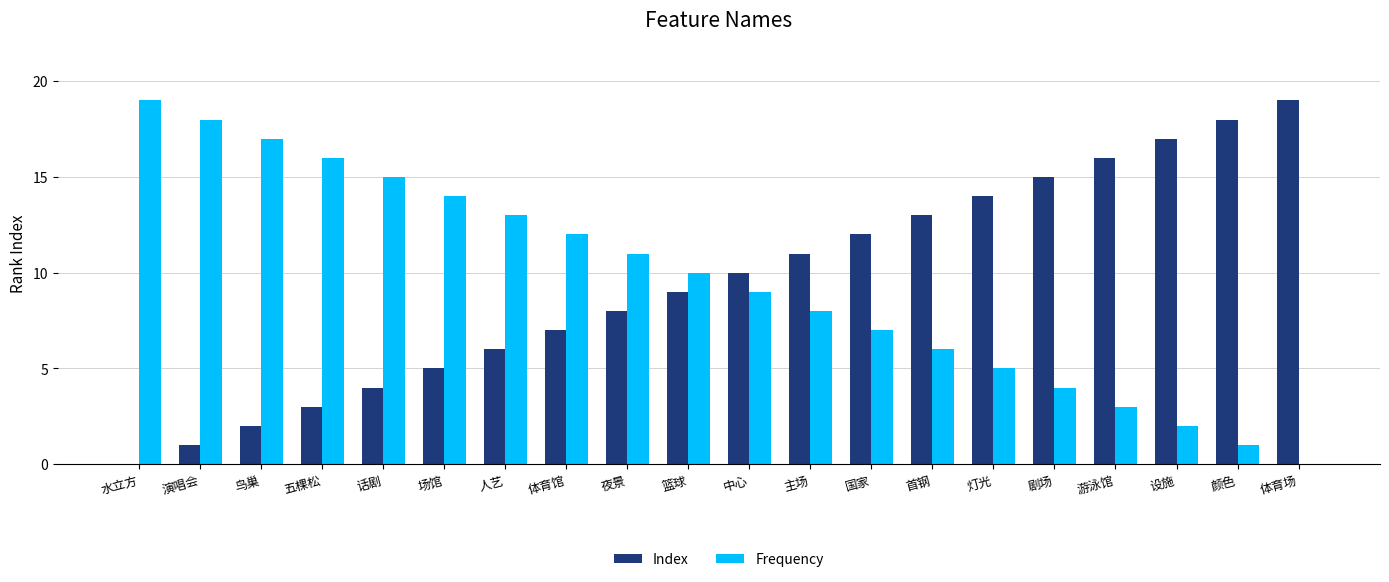

Reading left to right, what are all the values shown in this chart?

Index: 0	1	2	3	4	5	6	7	8	9	10	11	12	13	14	15	16	17	18	19
Frequency: 19	18	17	16	15	14	13	12	11	10	9	8	7	6	5	4	3	2	1	0